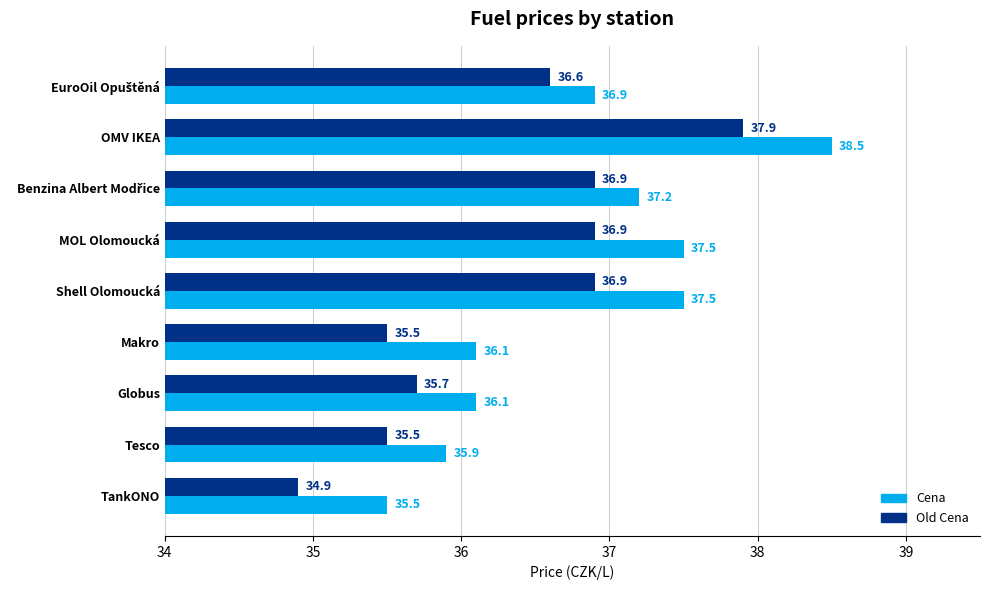

True or false: Old Cena has a value of 15.5 at Tesco.

False